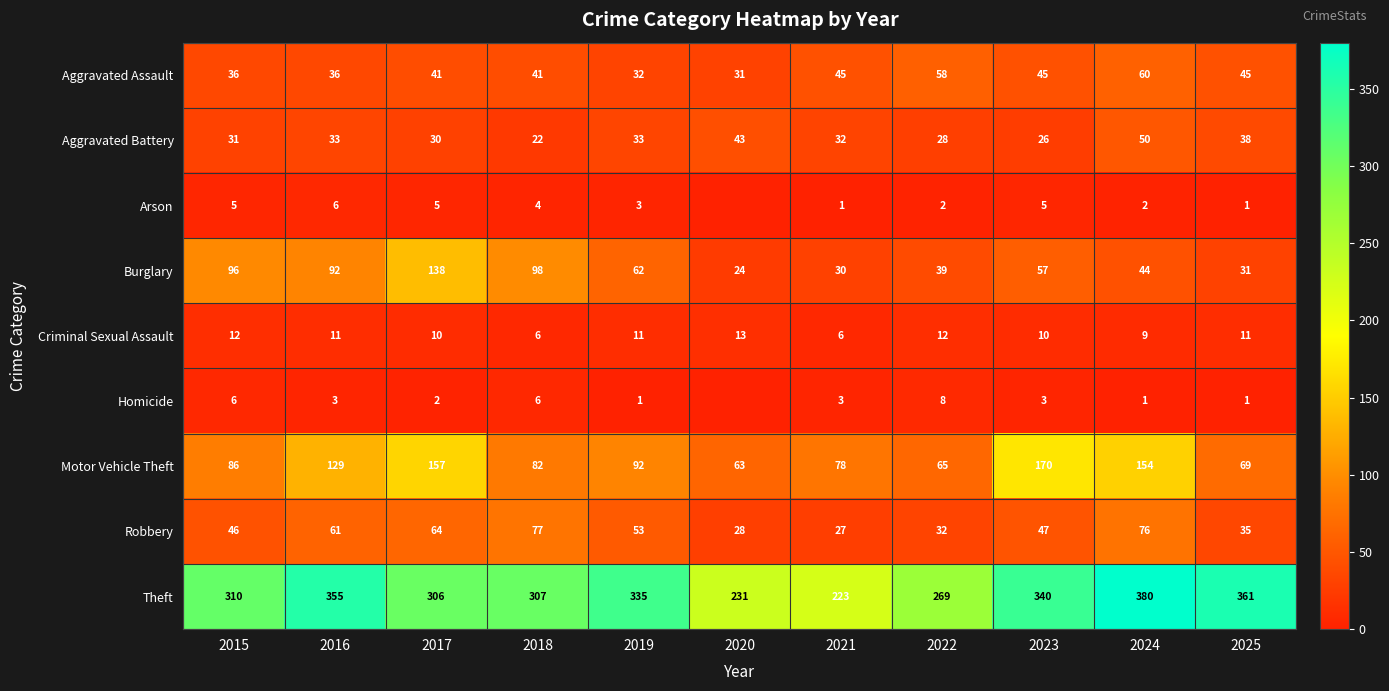

The value of Criminal Sexual Assault at 2015 is 12. True or false?

True